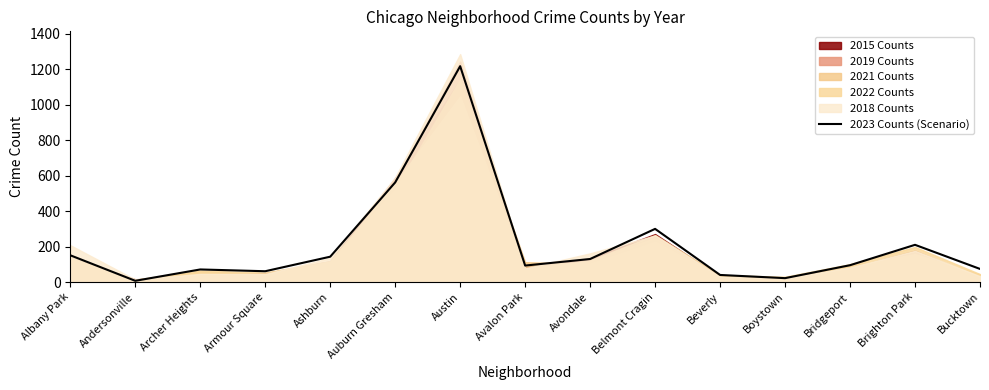

List the labels in order of value, smallest first.

Andersonville, Boystown, Beverly, Armour Square, Archer Heights, Bucktown, Avalon Park, Bridgeport, Avondale, Ashburn, Albany Park, Brighton Park, Belmont Cragin, Auburn Gresham, Austin